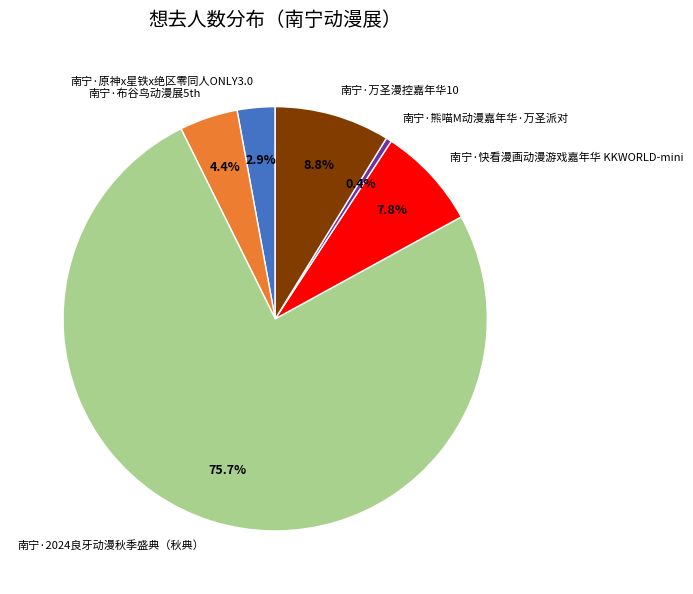

Which category accounts for the majority?

南宁·2024良牙动漫秋季盛典（秋典）